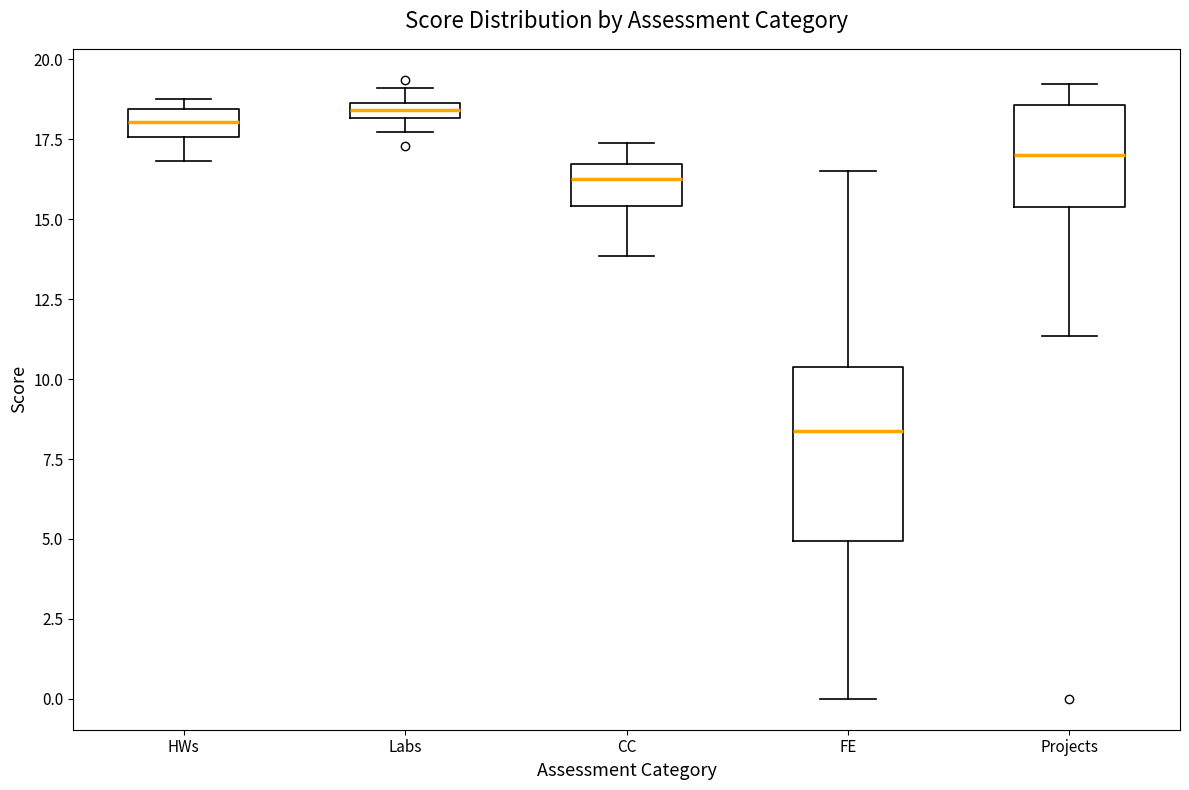

Where does the upper whisker of the box for FE end on the y-axis? The values are not printed on the chart, so give them approximately, as read against the axis.

16.5